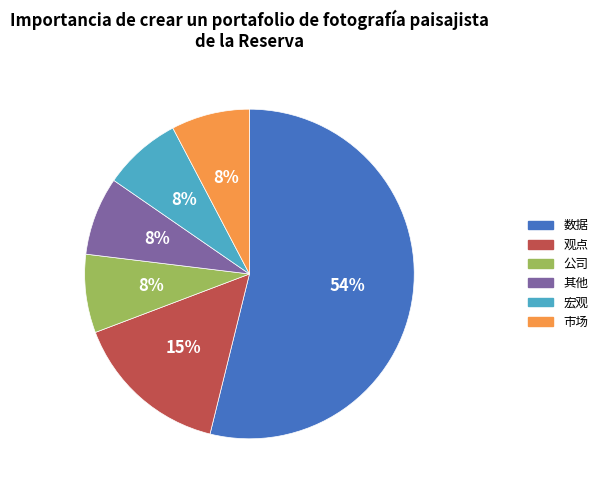

True or false: 观点 accounts for 24% of the total.

False